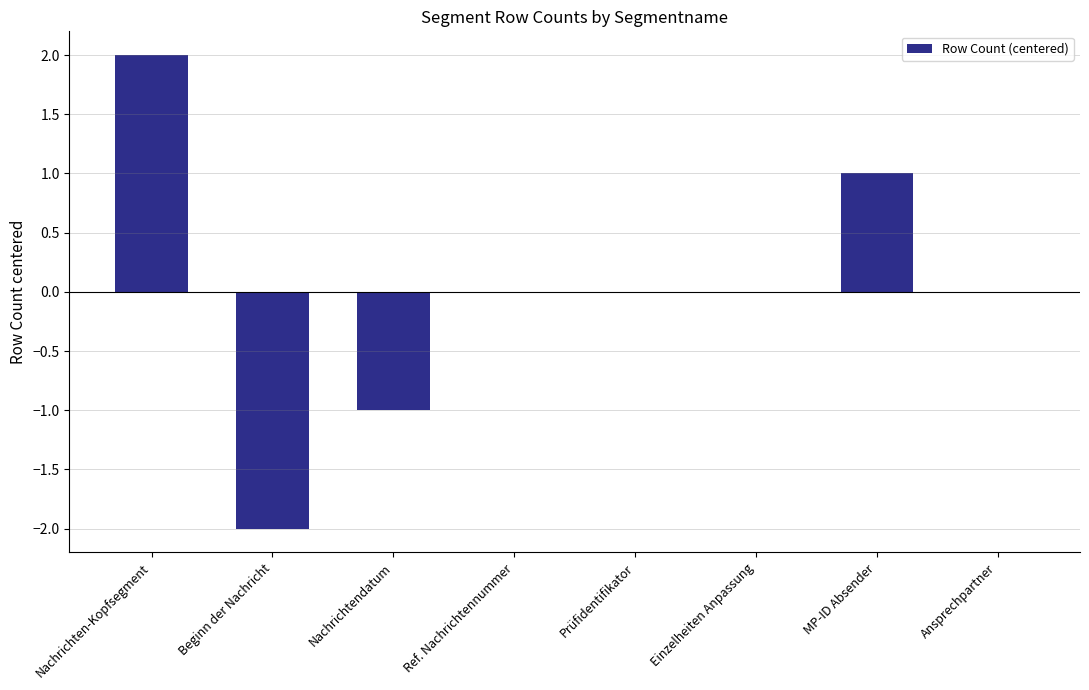

Which category has the highest value across all series?

Nachrichten-Kopfsegment